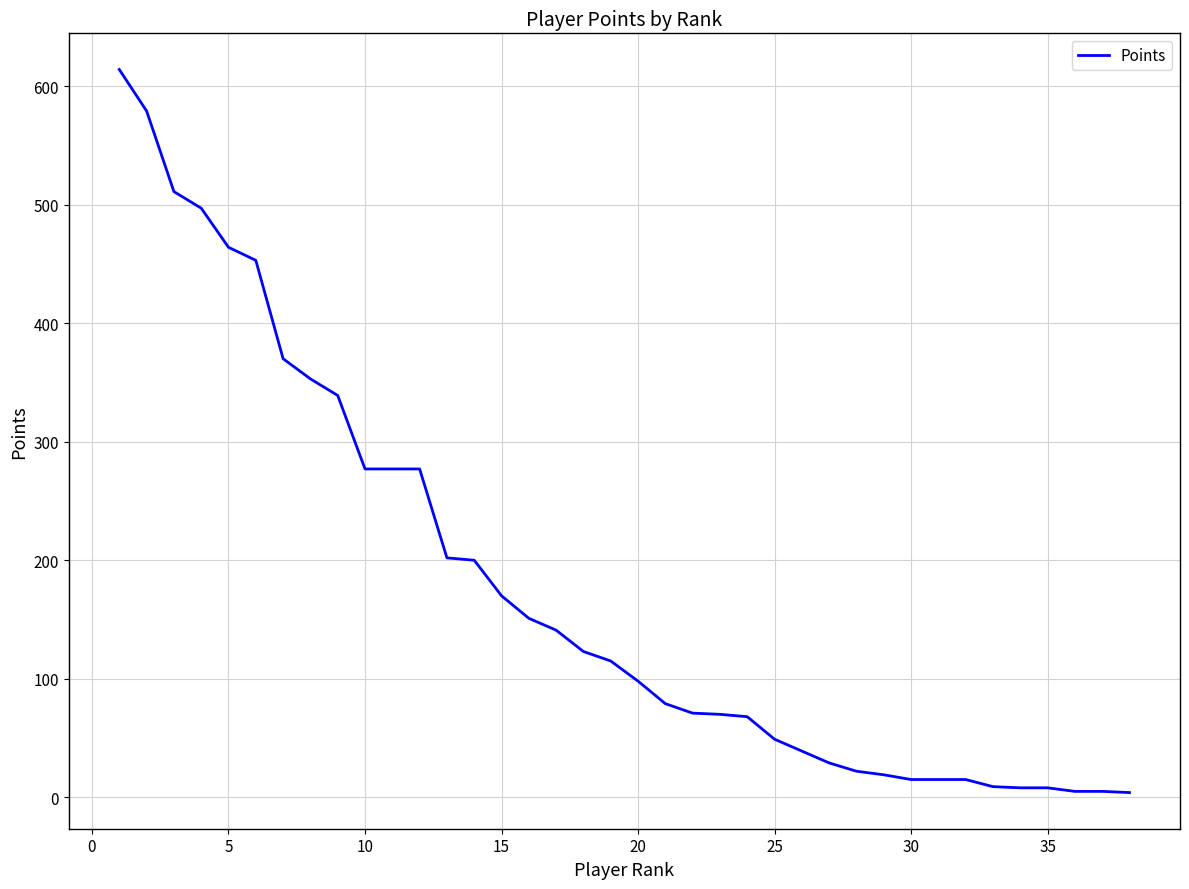

What is the greatest value displayed?

614